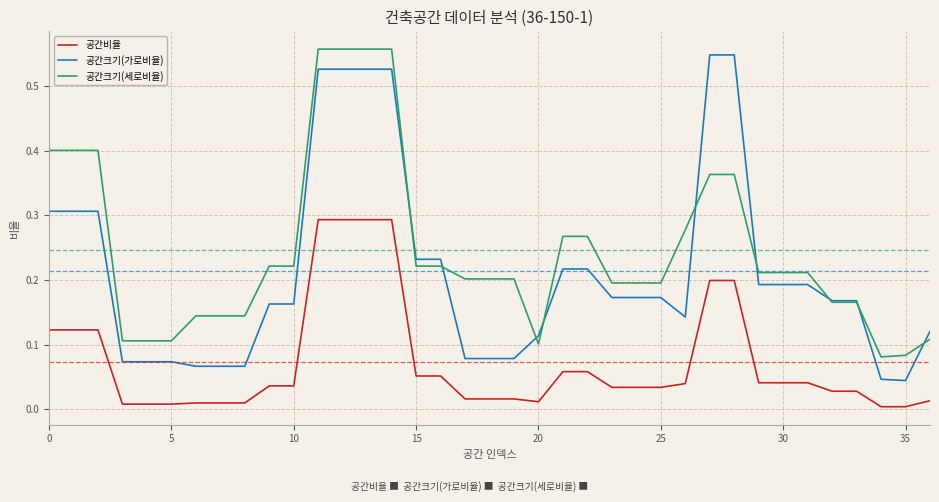

Rank the series by their maximum value, from lowest to highest.

공간비율, 공간크기(가로비율), 공간크기(세로비율)